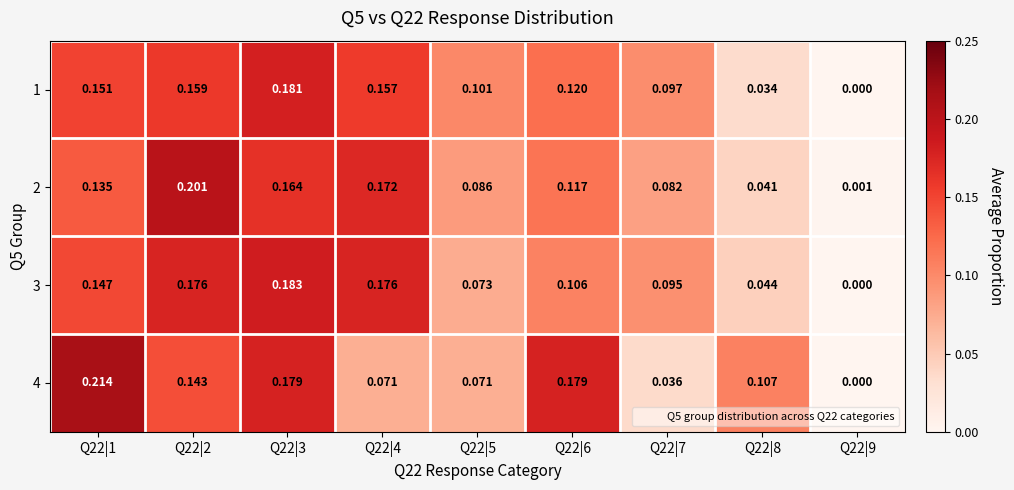

Is the value of 2 at Q22|1 greater than the value of 4 at Q22|1?

No